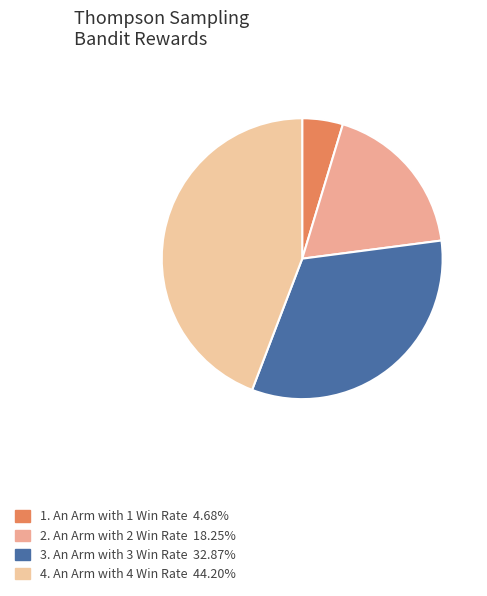

Count the number of slices in the pie.

4